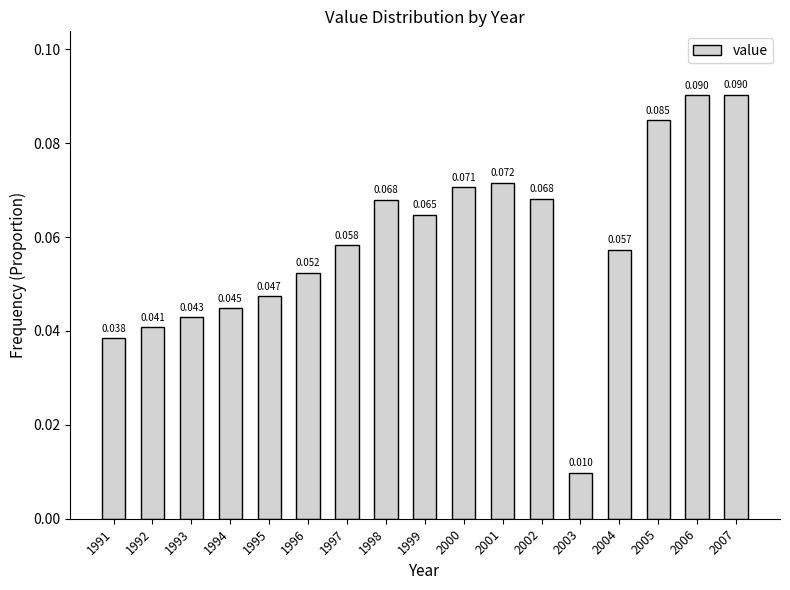

Which category has the highest value across all series?

2007